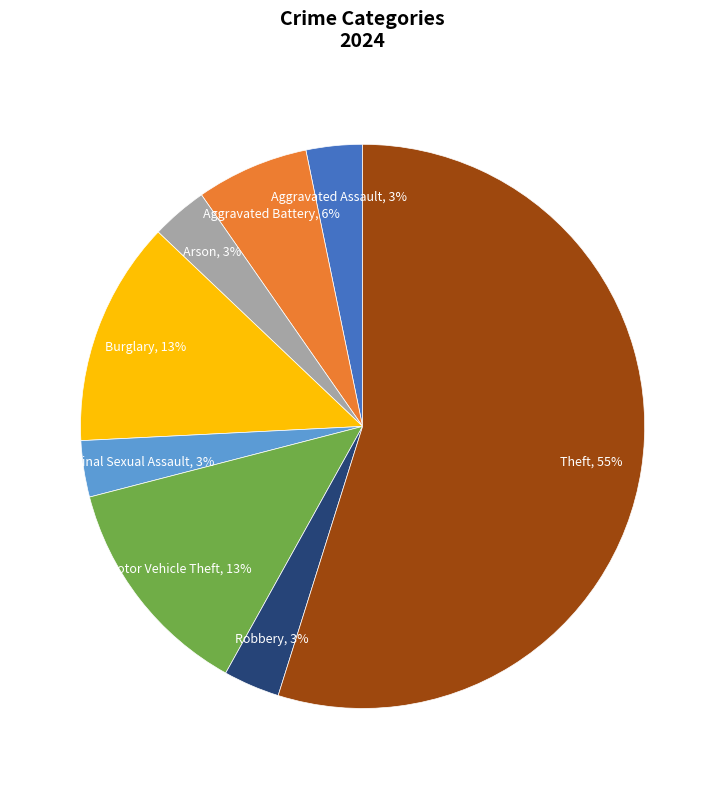

To the nearest percent, what is the average slice percentage?

12%